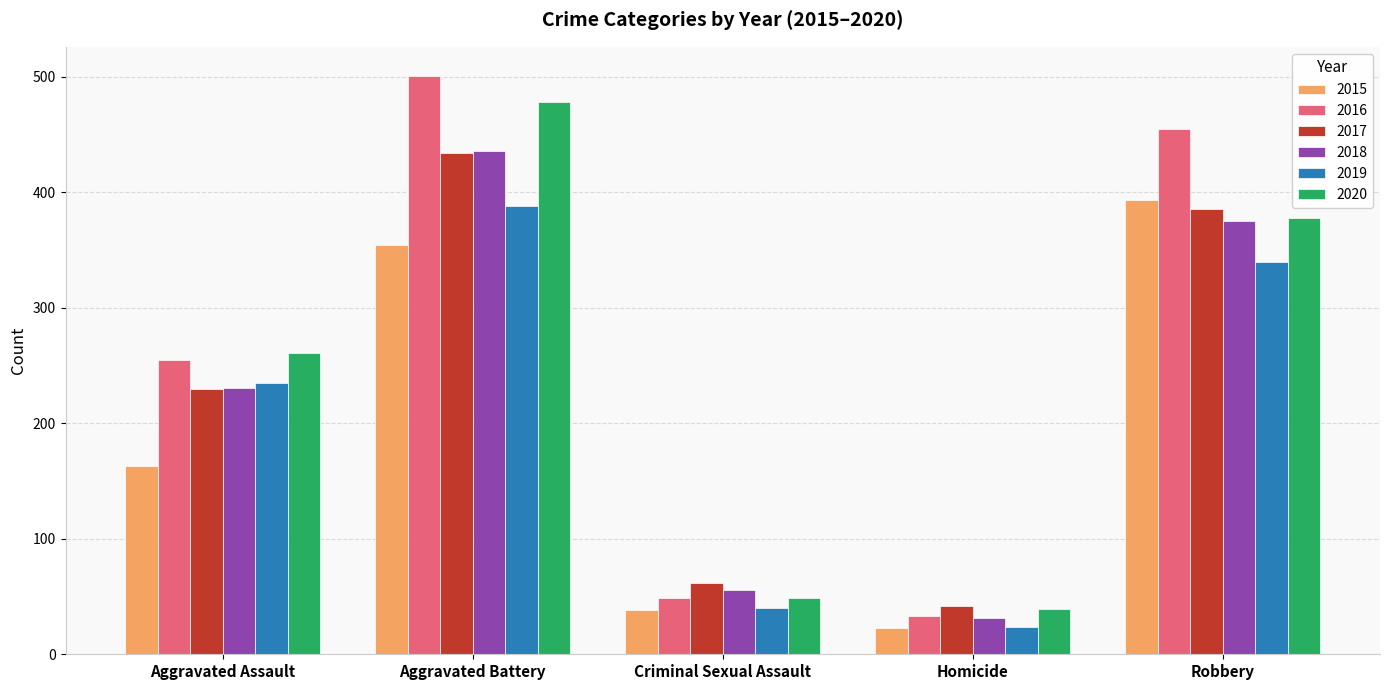

What is the maximum value for 2019?

388